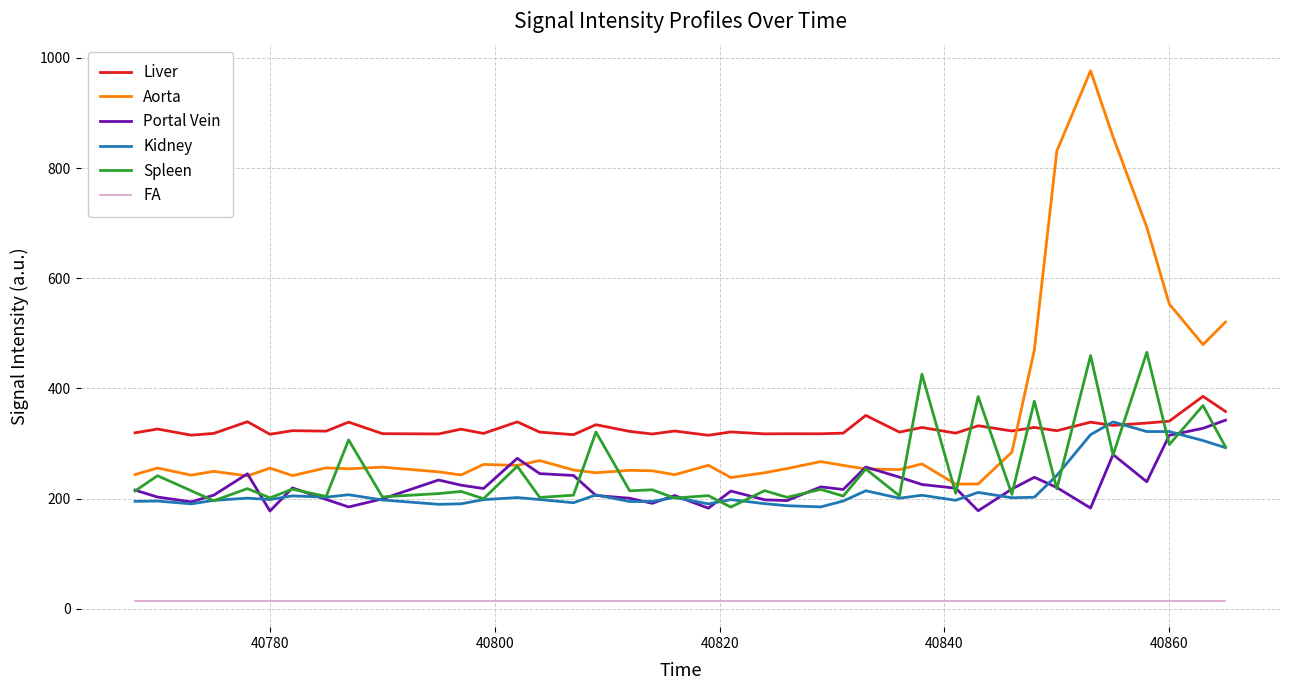

What are all the series names shown in the legend?

Liver, Aorta, Portal Vein, Kidney, Spleen, FA